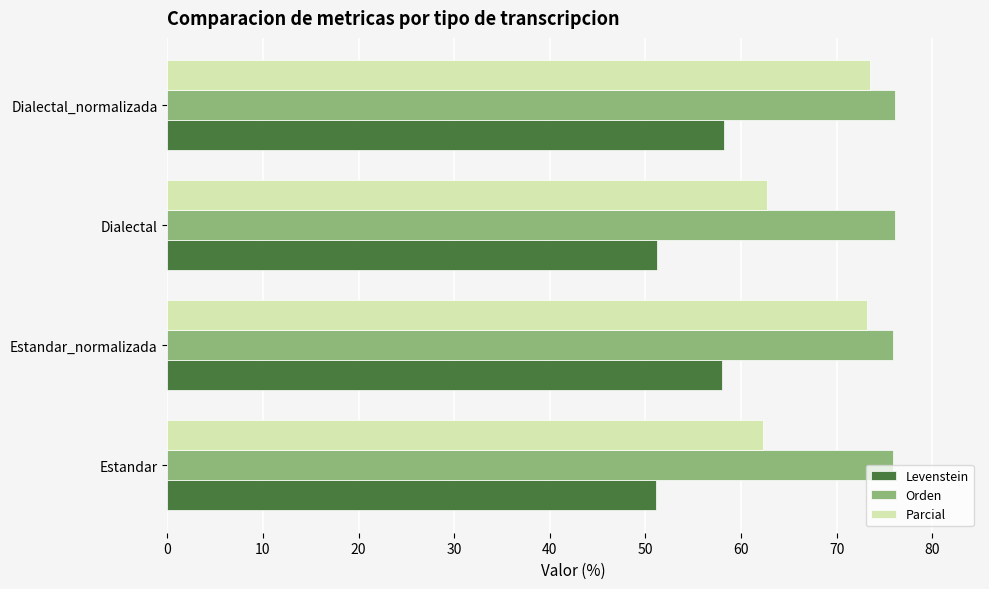

What is the difference between the second highest and minimum values in the Levenstein series?

7.0